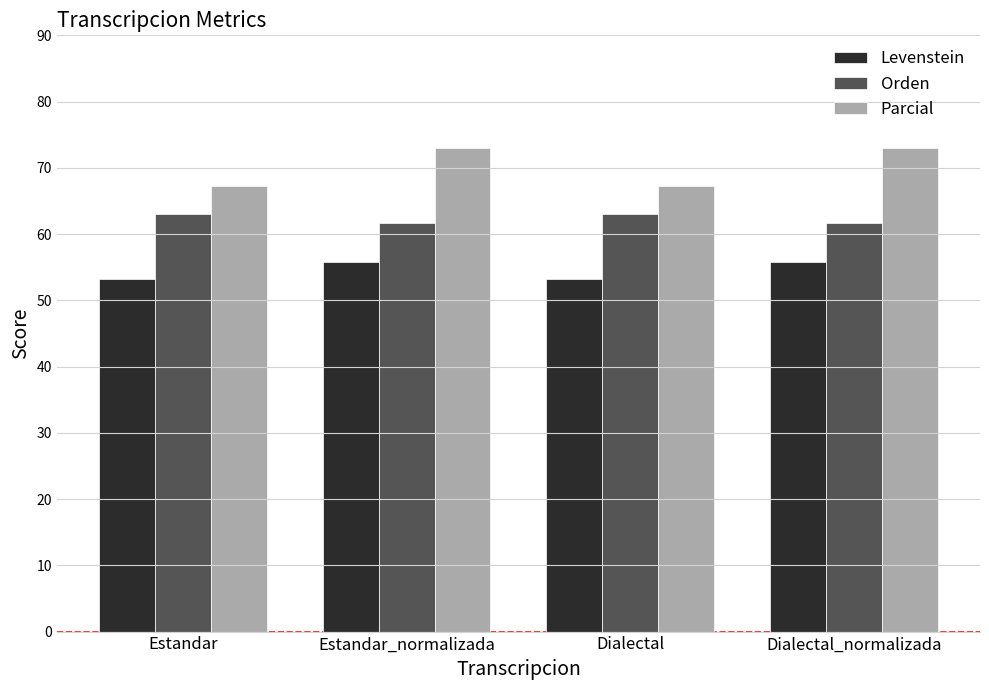

The value of Parcial at Dialectal is 118.6. True or false?

False